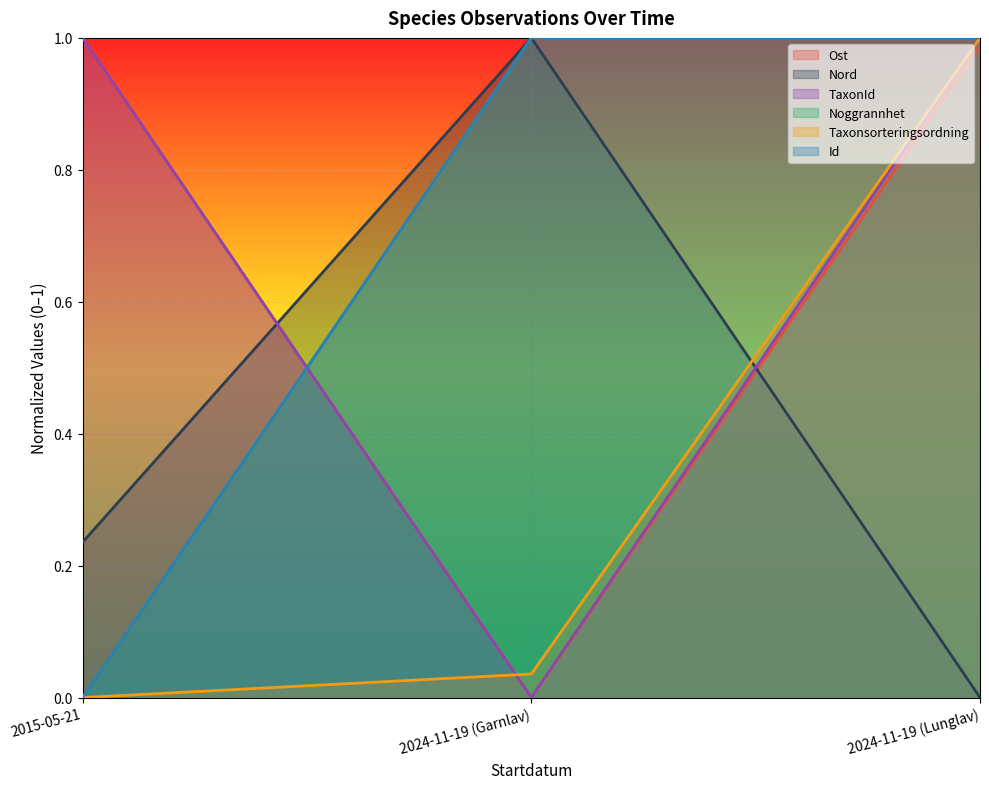

True or false: Id has a value of 1.0 at 2024-11-19 (Garnlav).

True